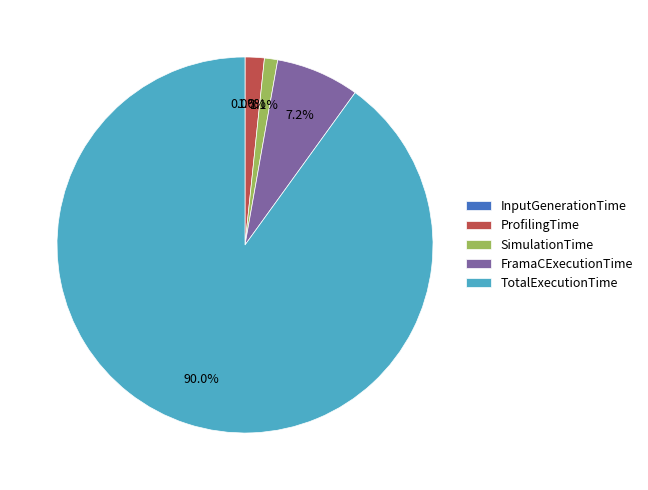

What percentage is the SimulationTime slice, to the nearest percent?

1%